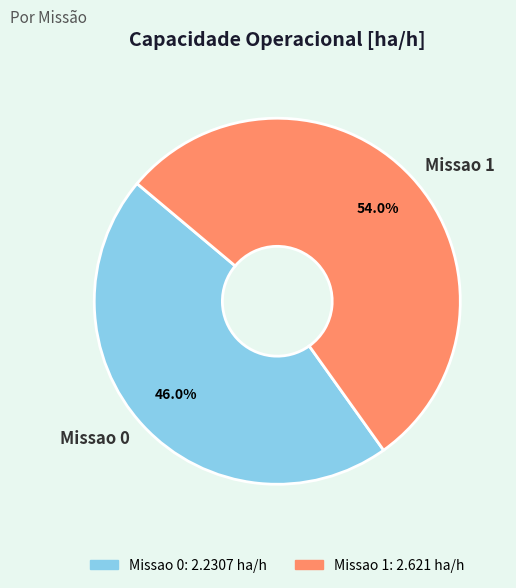

What percentage do Missao 0 and Missao 1 together represent?

100.0%